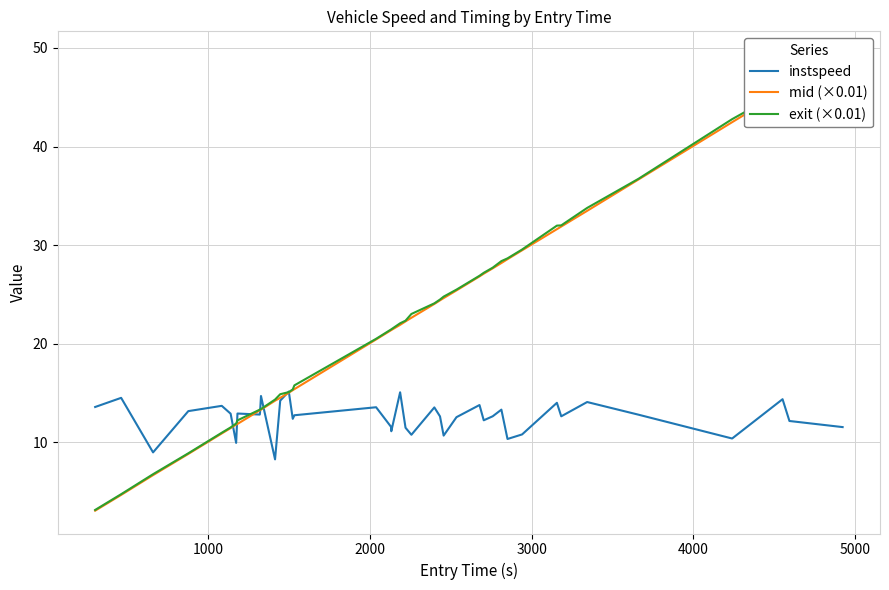

What is the highest value of the instspeed series?

15.2